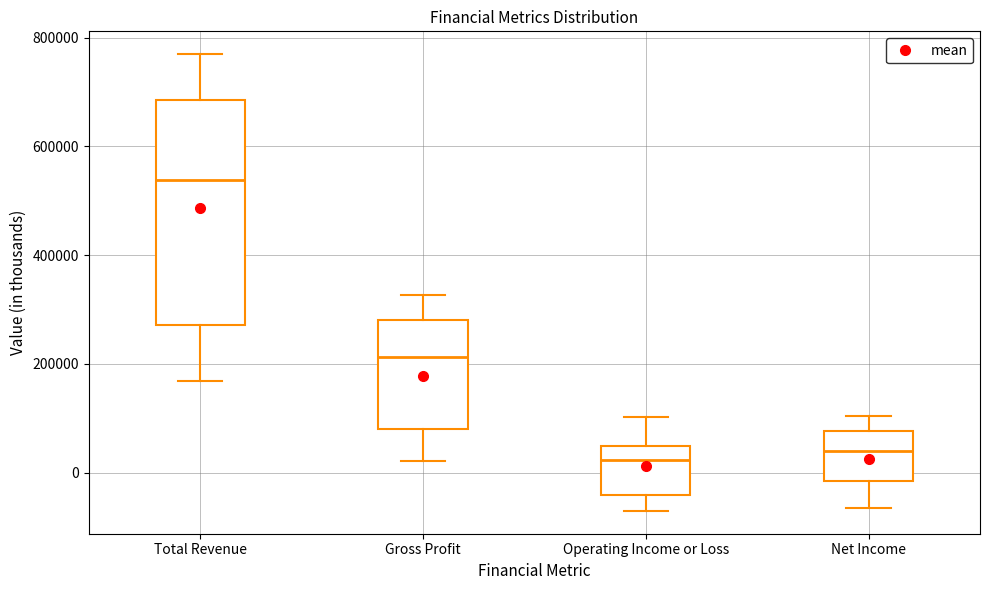

Reading left to right, read every box against the y-axis: the position of its median line, the range the box covers, and the ends of its whiskers. The values are not printed on the chart, so give them approximately, as read against the axis.

Total Revenue: median 540000, box 280000 to 680000, whiskers 160000 to 760000
Gross Profit: median 220000, box 80000 to 280000, whiskers 20000 to 320000
Operating Income or Loss: median 20000, box -40000 to 40000, whiskers -80000 to 100000
Net Income: median 40000, box -20000 to 80000, whiskers -60000 to 100000